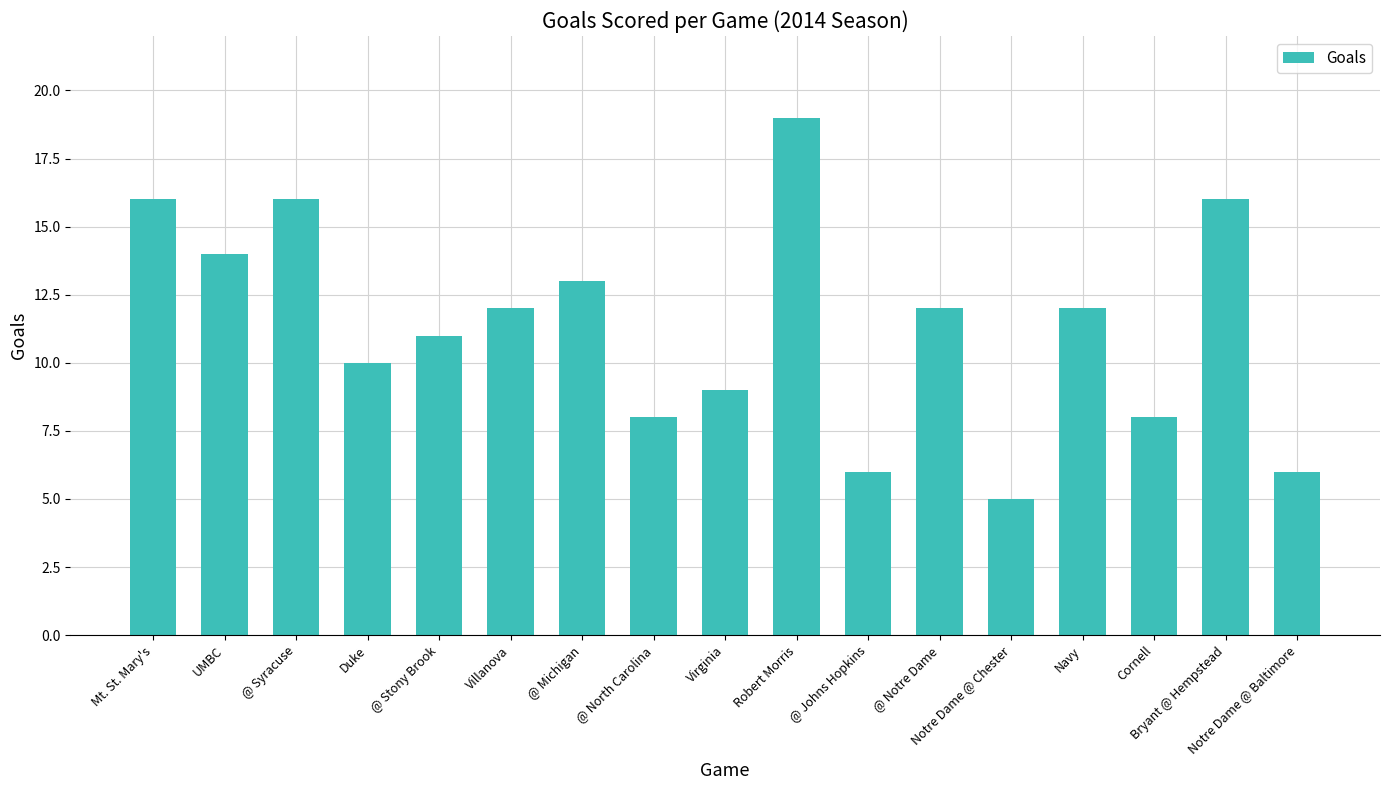

What is the label of the 7th bar from the left?

@ Michigan